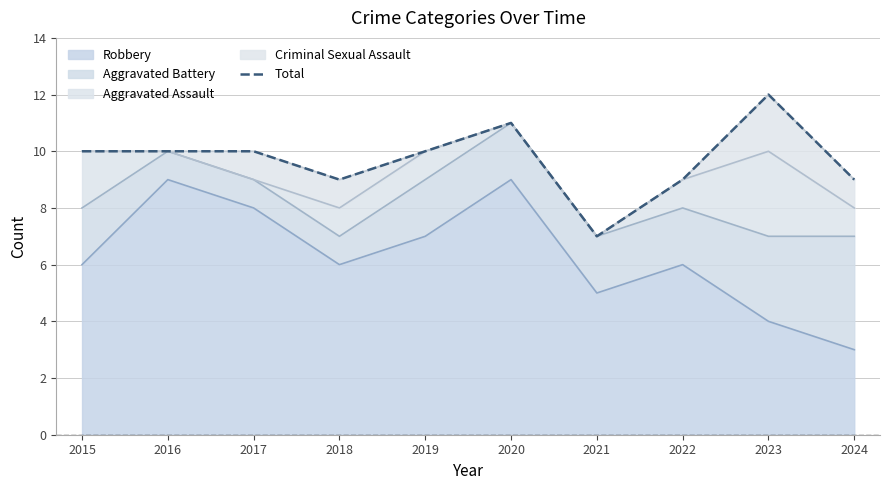

List the labels in order of value, largest first.

2023, 2020, 2015, 2016, 2017, 2019, 2018, 2022, 2024, 2021